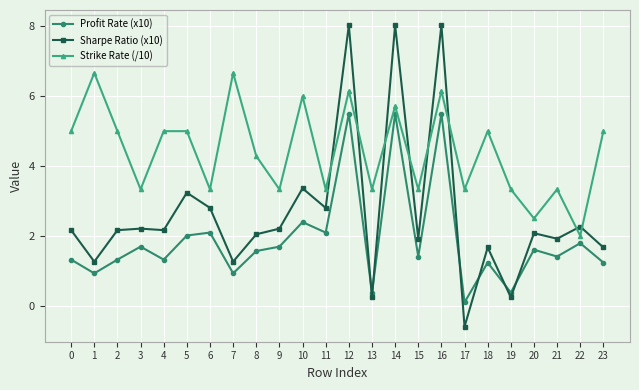

True or false: Sharpe Ratio (x10) has more than 2 points higher than both neighbors.

True